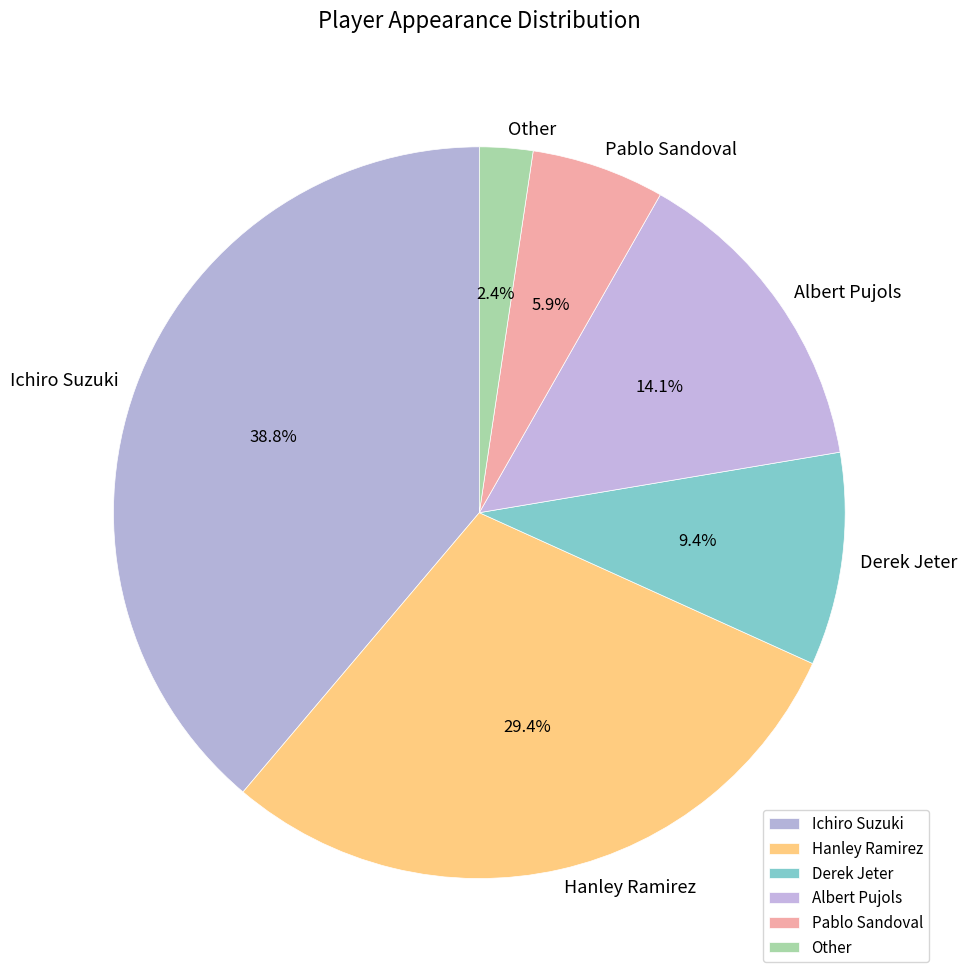

Which has a higher value, Albert Pujols or Pablo Sandoval?

Albert Pujols